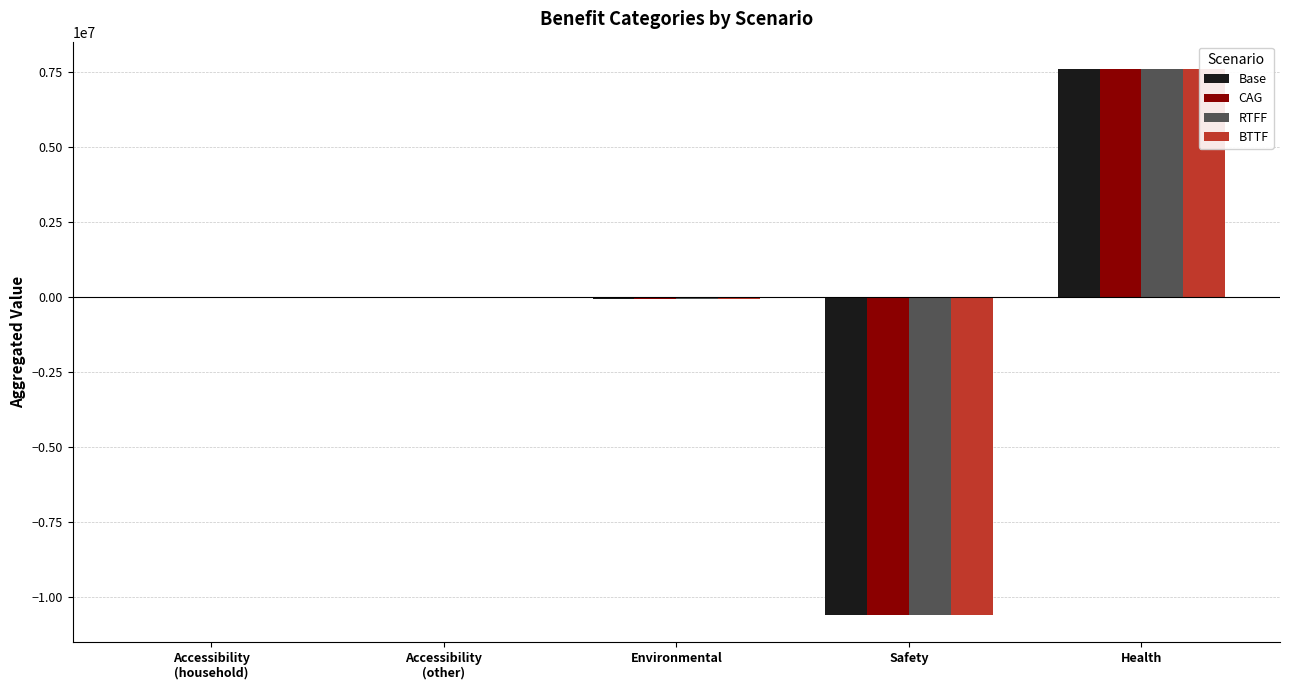

Which has a higher value, Accessibility
(household) or Health?

Health